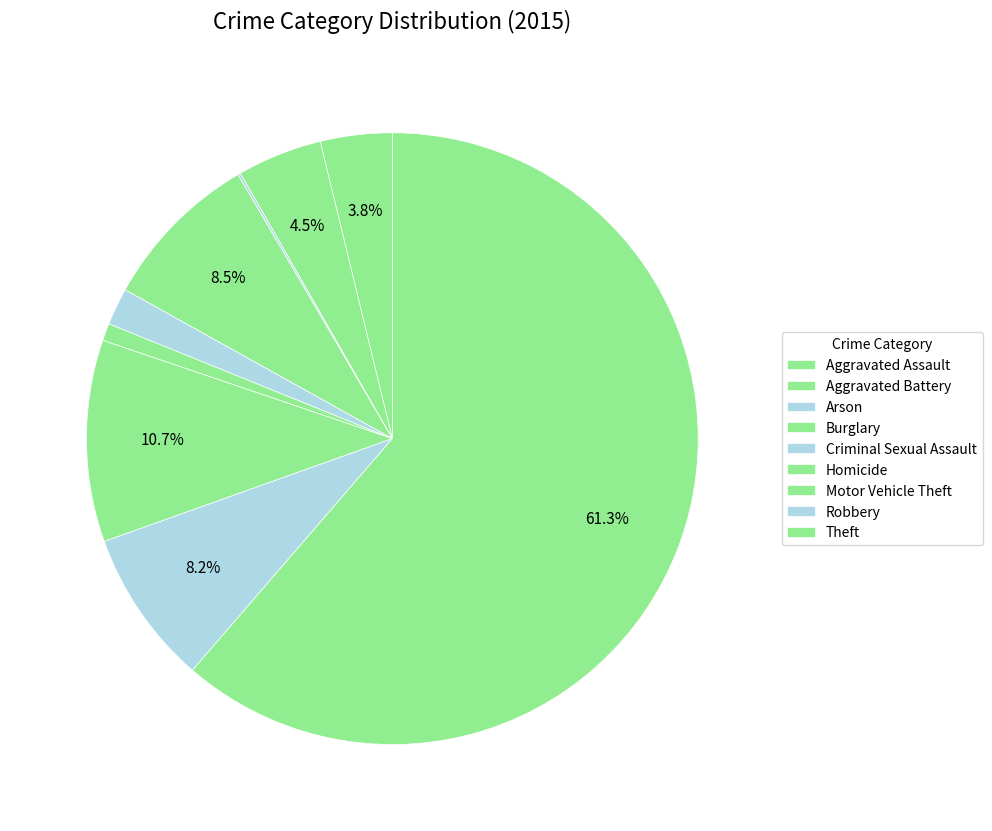

What is the largest slice in the pie chart?

Theft